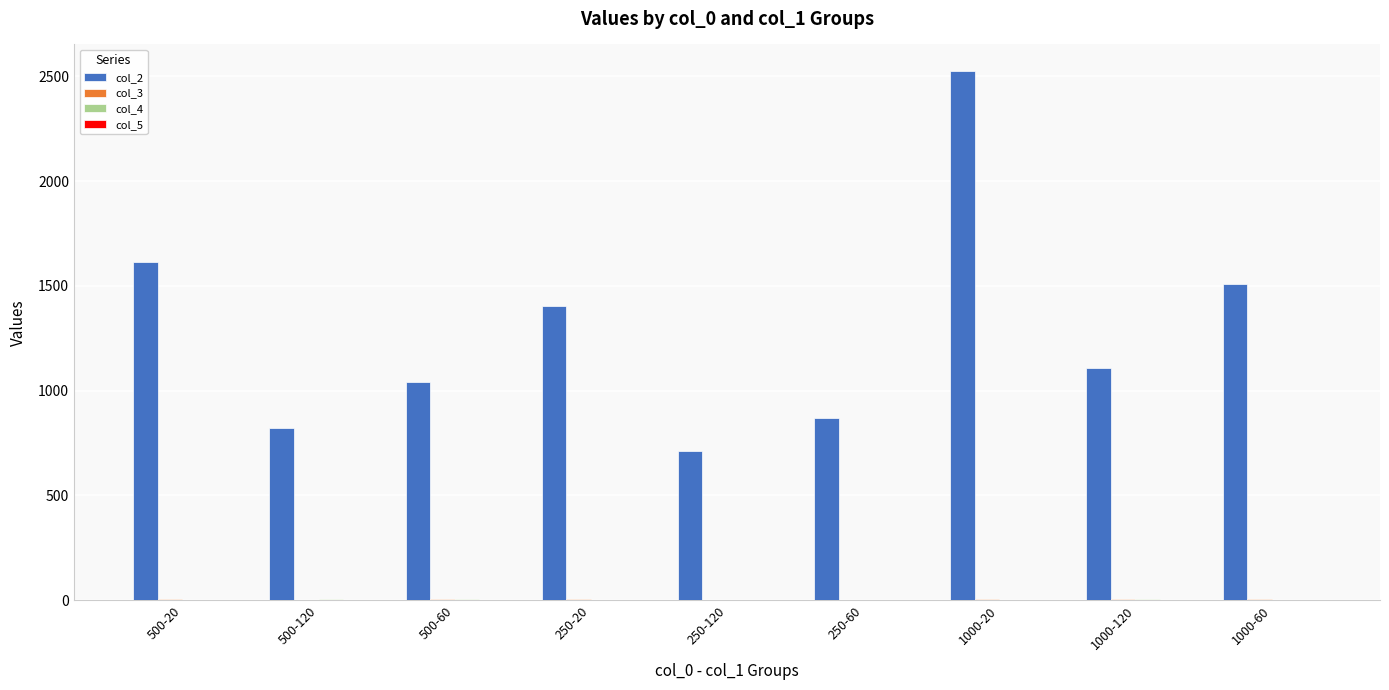

What is the highest value of the col_2 series?

2526.0